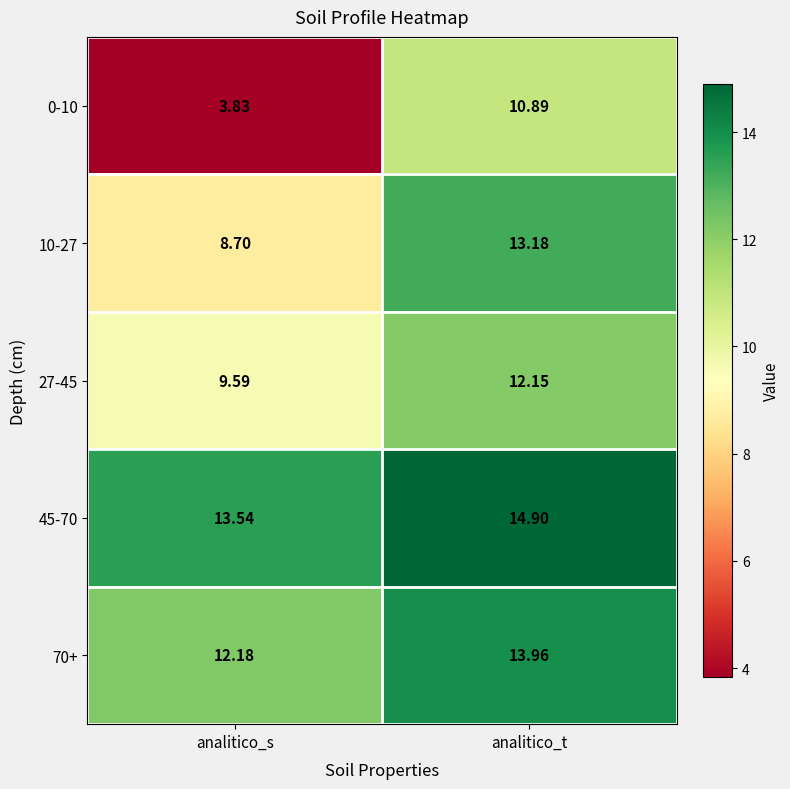

What is the difference between the highest and lowest values at analitico_t?

4.0